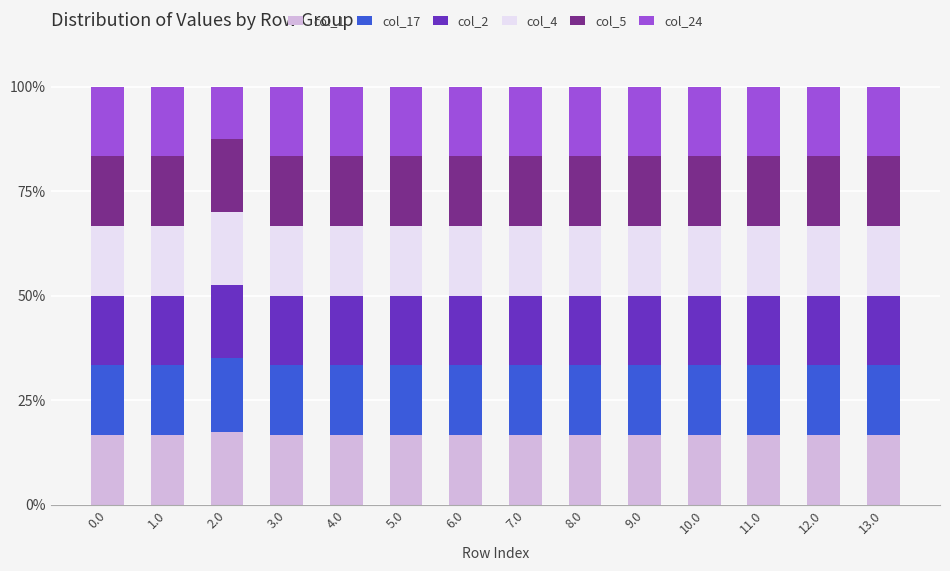

The col_1 series shows 6.8 at 6.0. True or false?

False